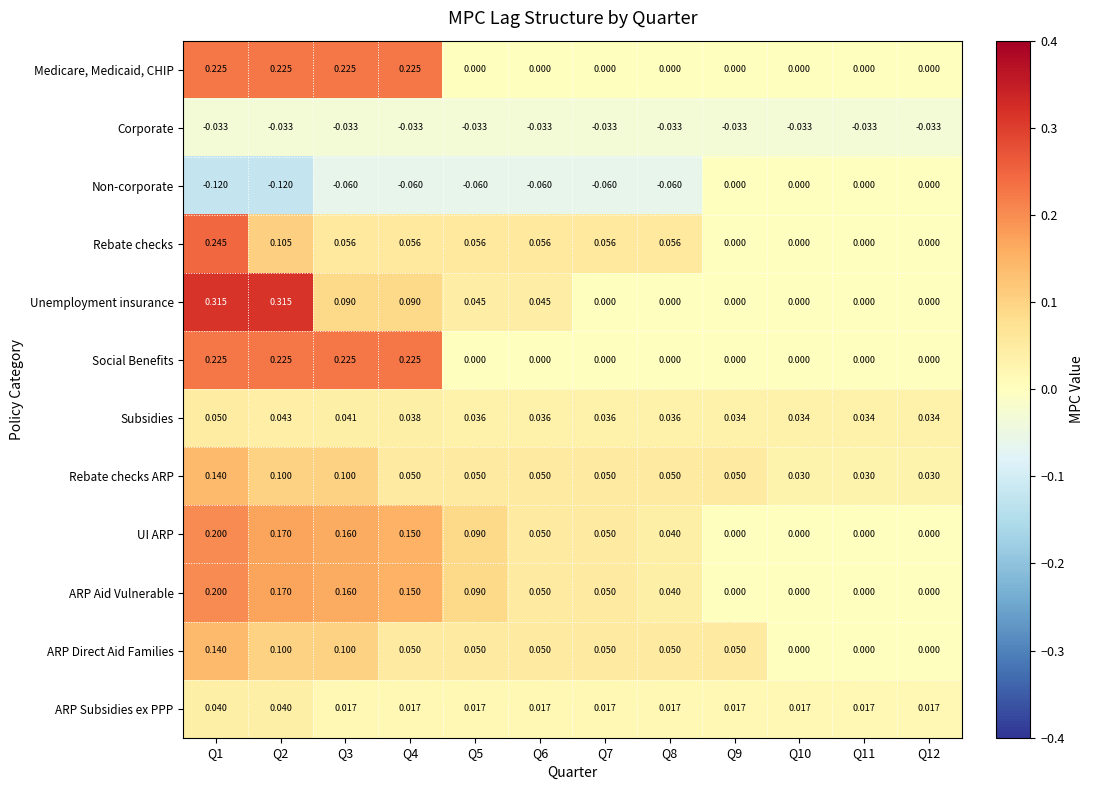

Which series has the widest spread of values?

Unemployment insurance